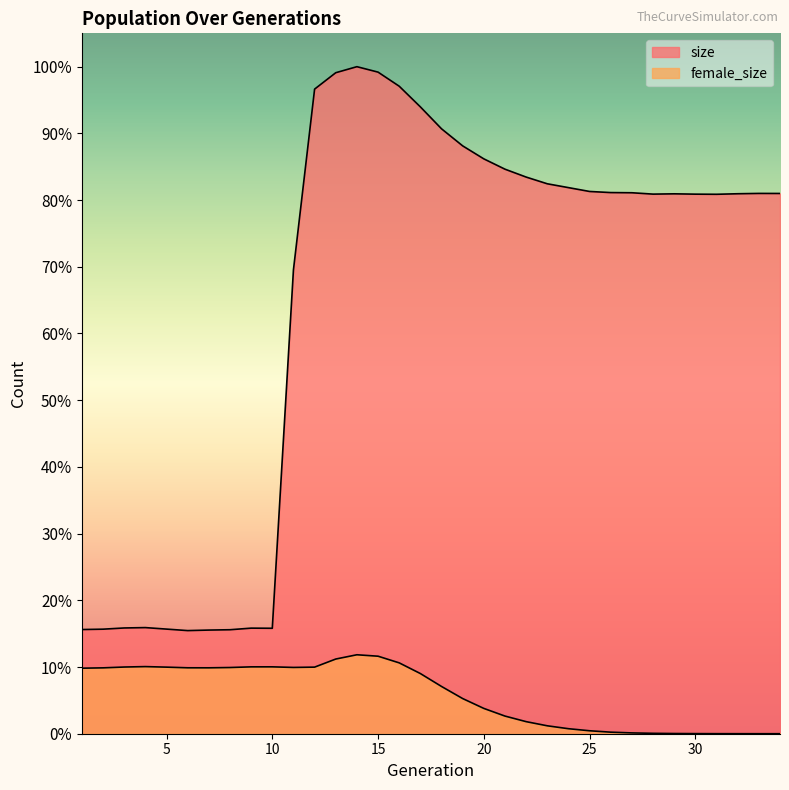

Reading right to left, what are all the values shown in this chart?

size: 406330	406368	406120	405718	405811	406065	405840	406864	407003	407832	410725	413612	418665	424588	432348	442121	454959	471454	486989	497587	501685	497147	484818	348938	79311	79410	78210	77959	77563	78688	79818	79538	78630	78356
female_size: 0	6	15	34	75	148	299	607	1167	2222	3772	5957	9080	13270	19029	26440	35541	45253	53288	58301	59383	56167	50087	49856	50302	50289	49794	49567	49588	50079	50477	50161	49545	49290